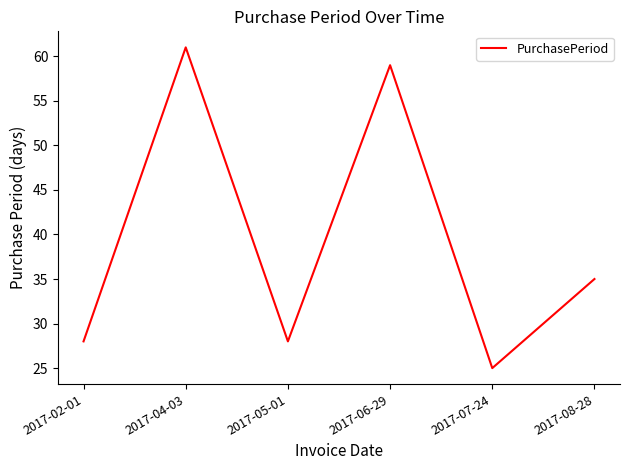

How many distinct data groups are displayed?

1